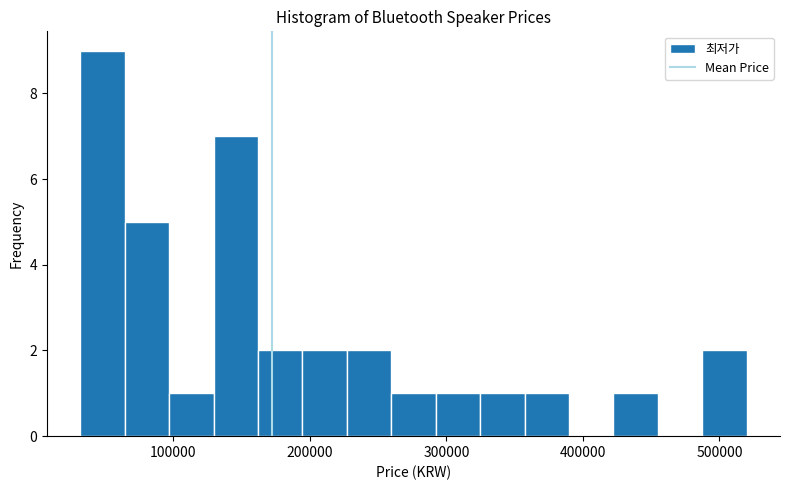

Around what value on the x-axis is the tallest bar? Give the approximate position of its centre, as read against the axis.

50000